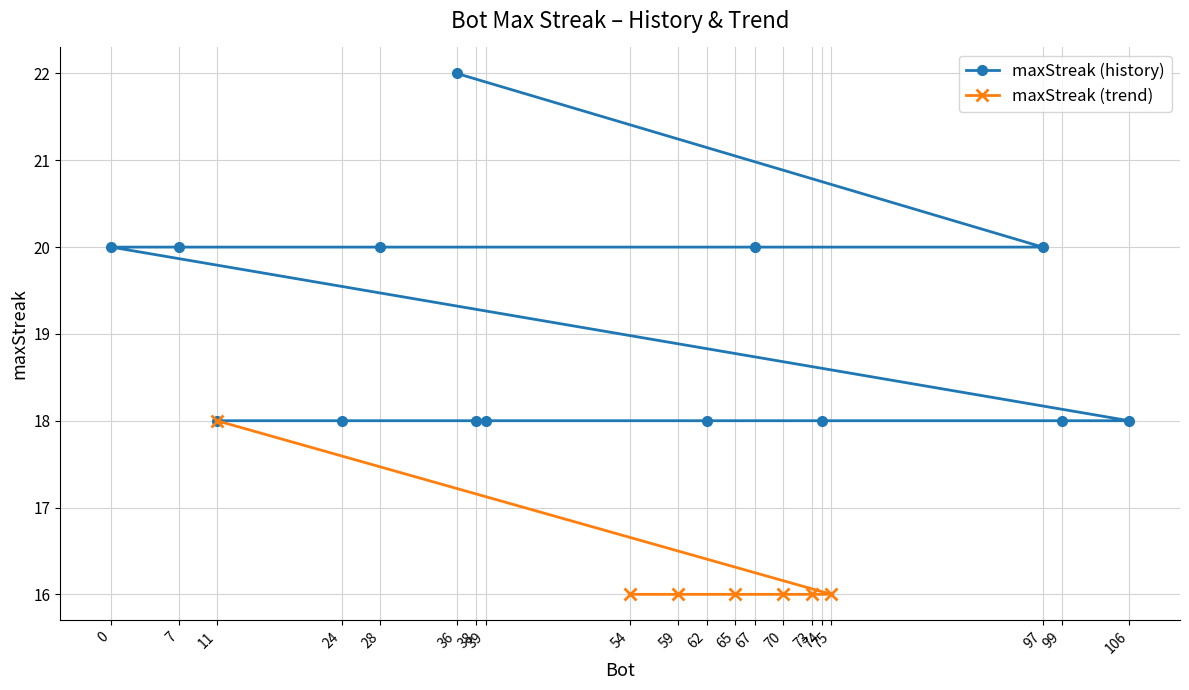

True or false: there are more than 2 points higher than both neighbors.

False